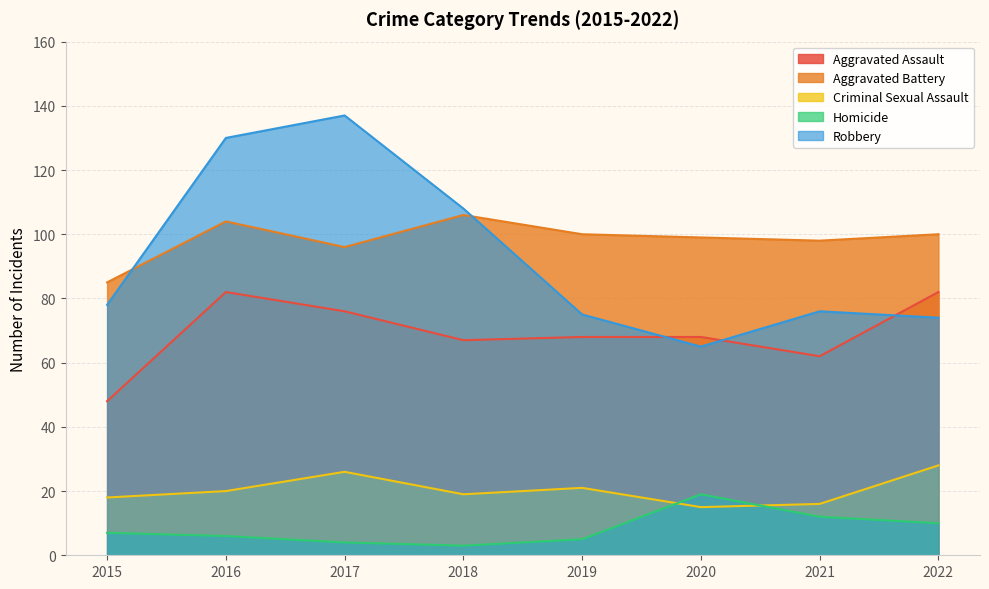

What is the sum of all Aggravated Assault values?

553